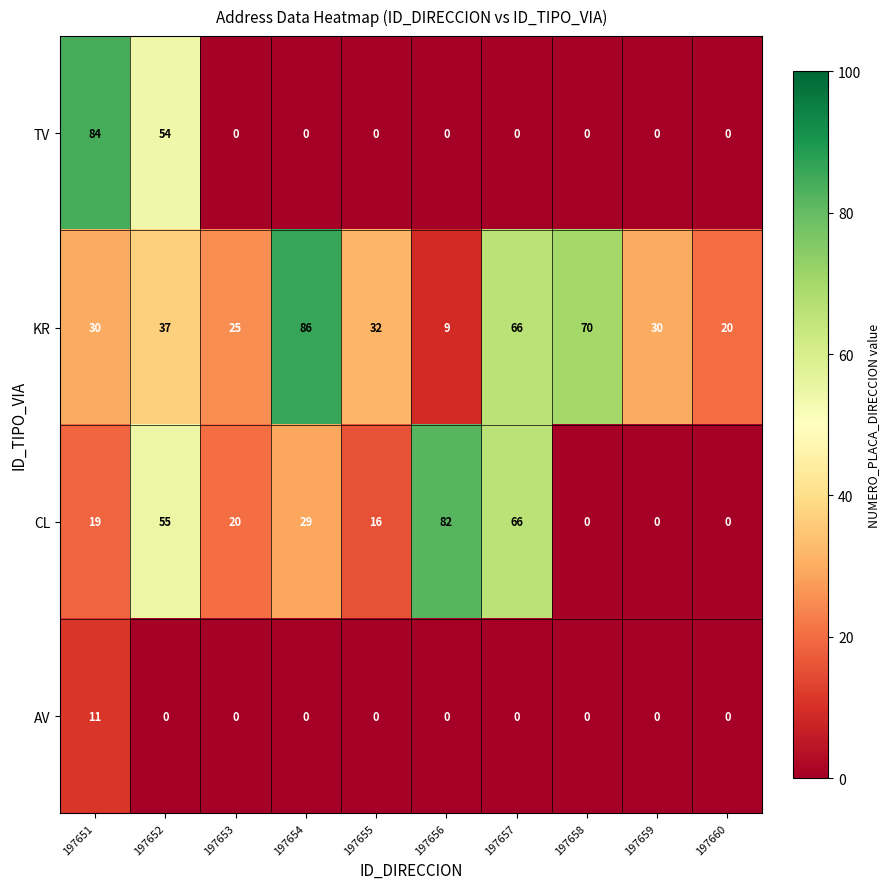

List the series in order of their overall mean, lowest first.

AV, TV, CL, KR